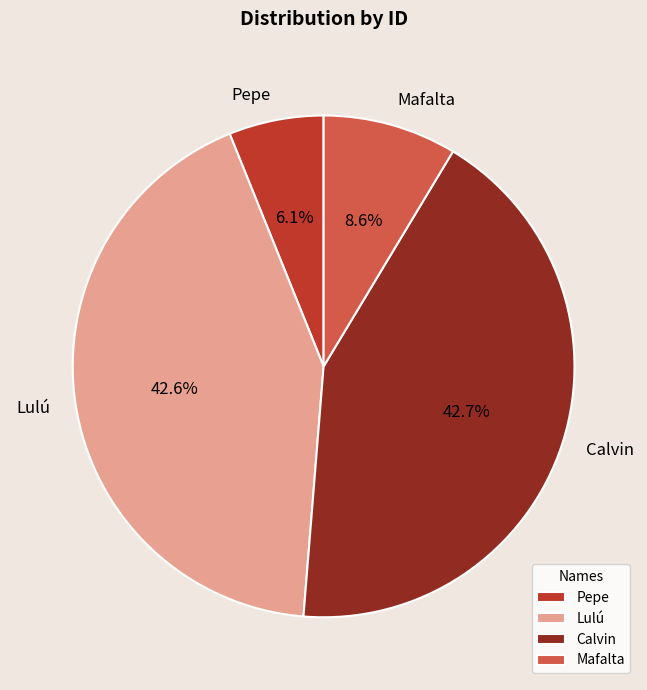

Do Pepe and Mafalta together represent more than half of the pie?

No